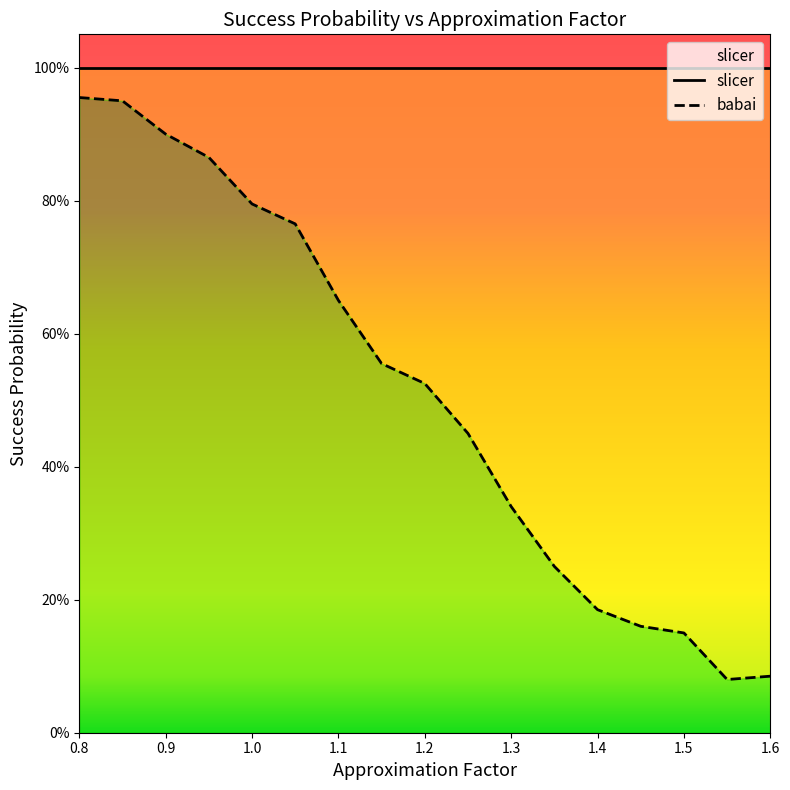

True or false: babai and slicer cross at least once.

False